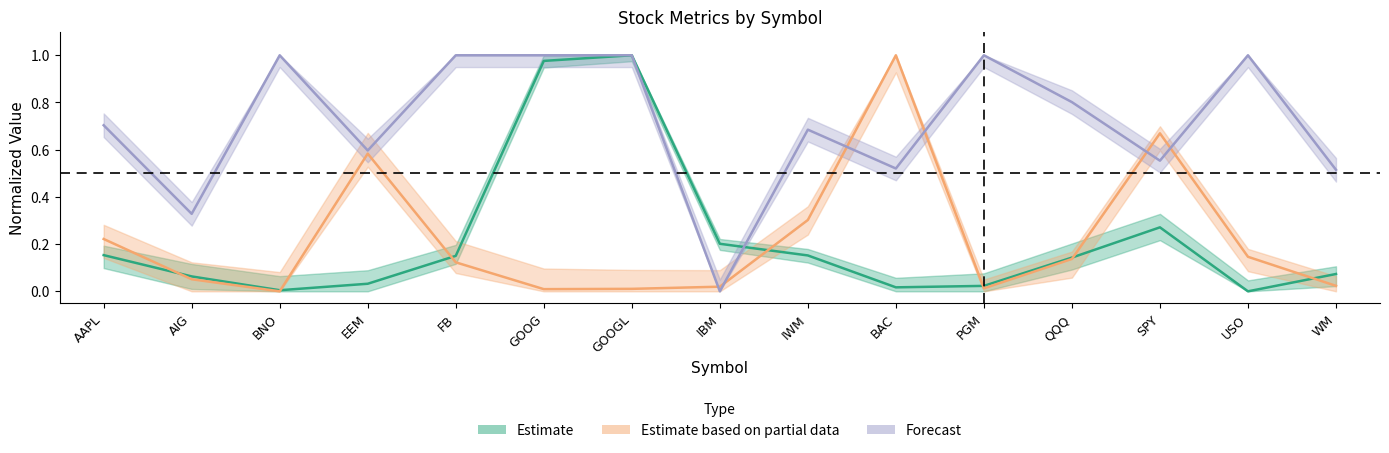

What position from the right is FB?

11